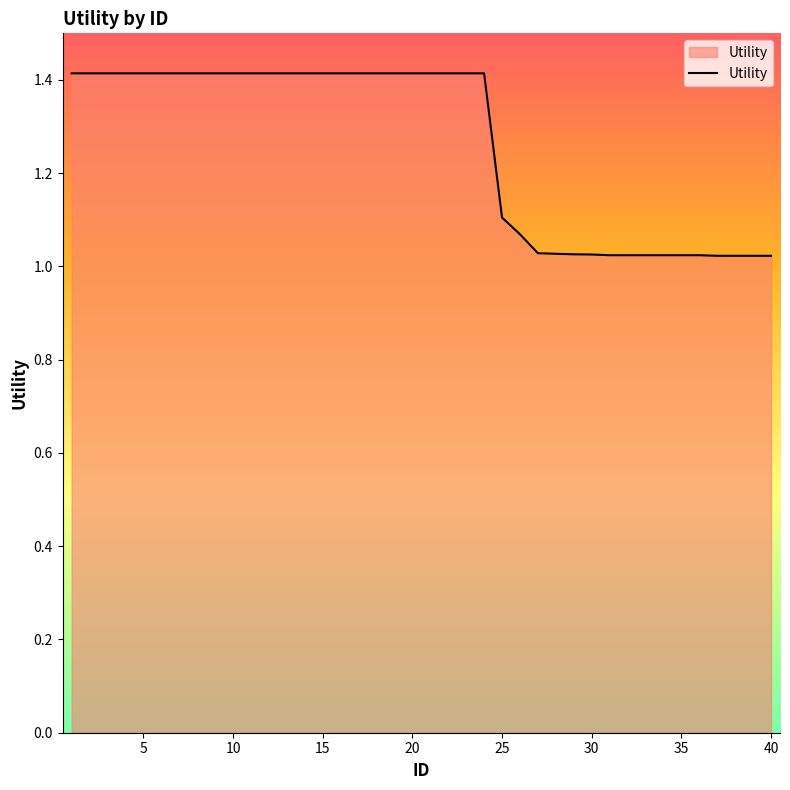

What is the maximum value shown in the chart?

1.4